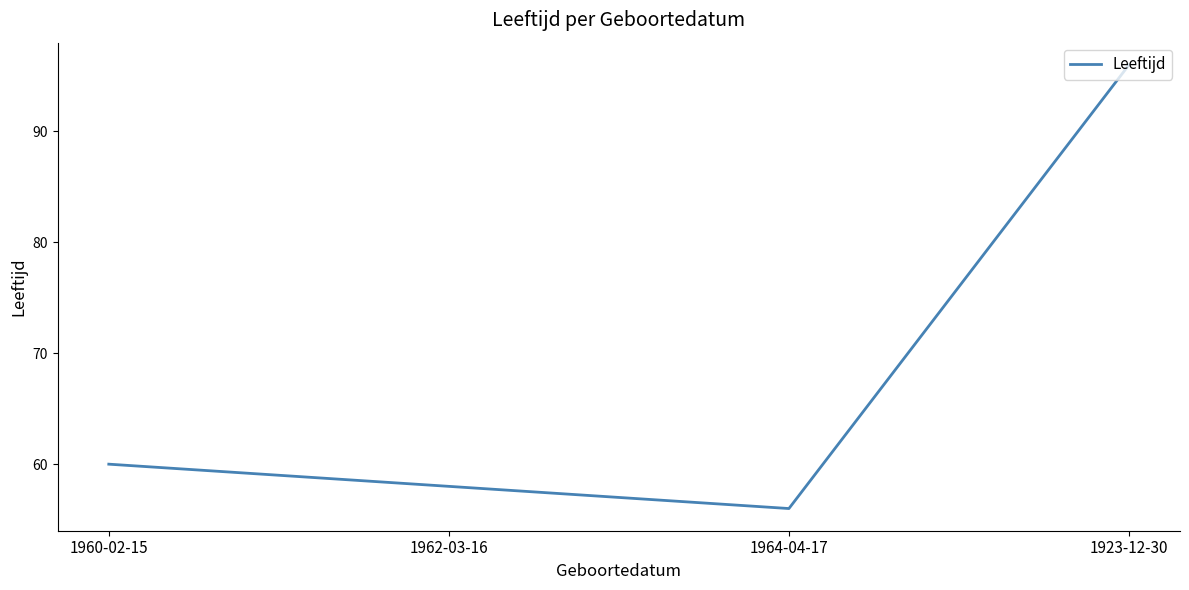

What value does the data have at 1923-12-30, to the nearest 5?

95